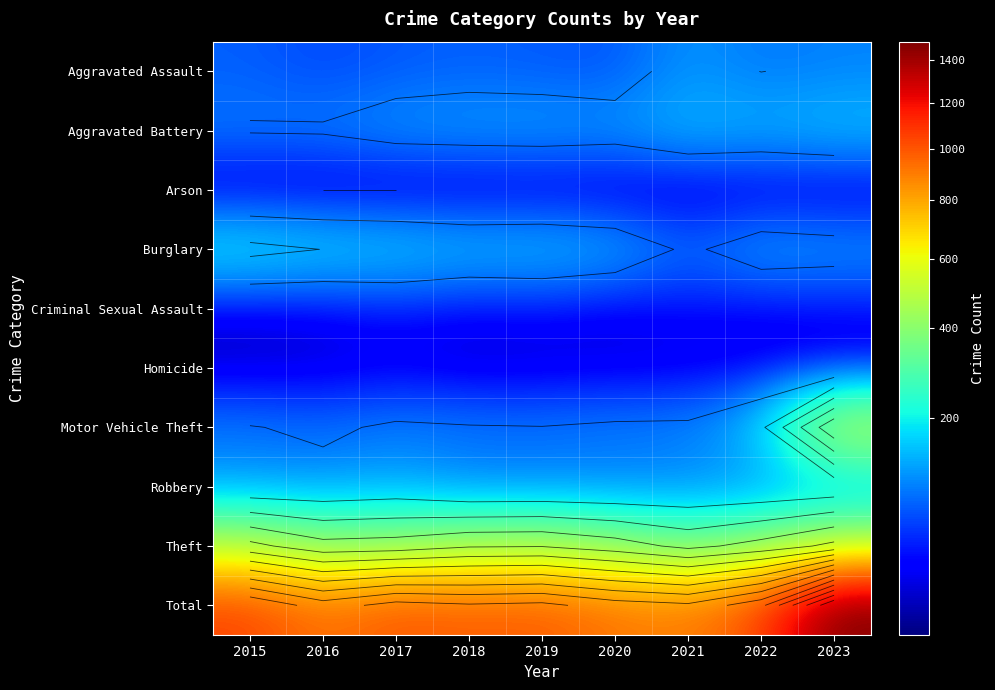

Between 2020 and 2016, which is larger?

2020